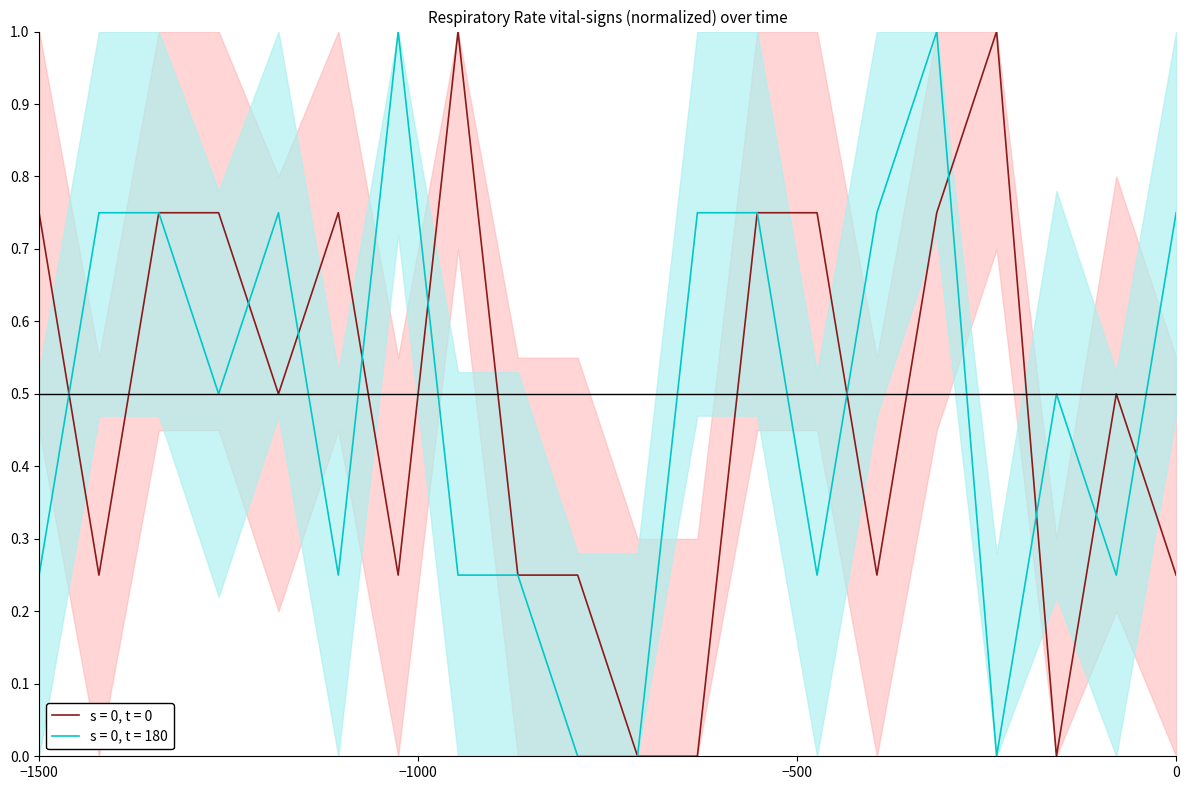

How many values in the Respiratory rate (t=180) series exceed 0?

17